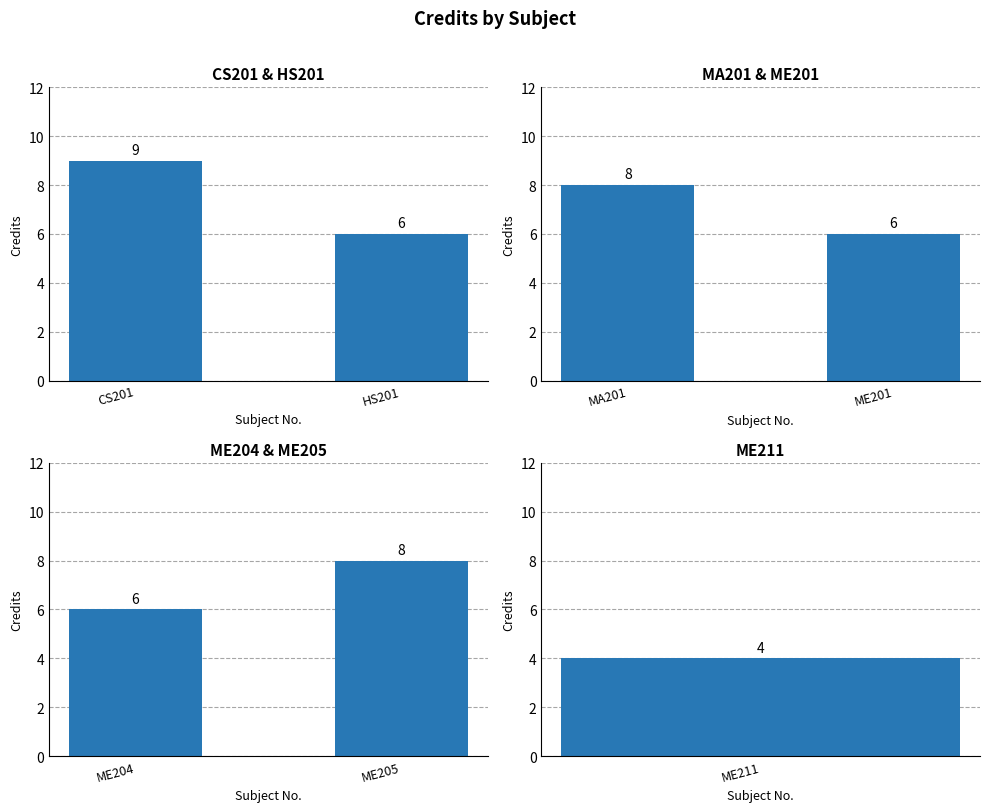

At which category is the sum across all series the highest?

CS201